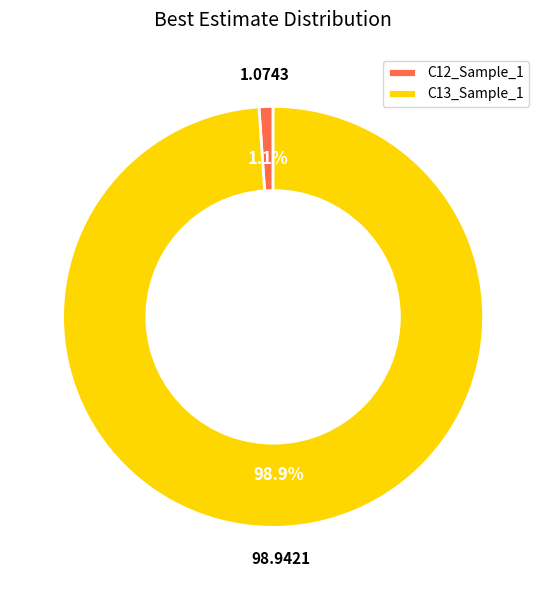

True or false: C12_Sample_1 accounts for 1% of the total.

True